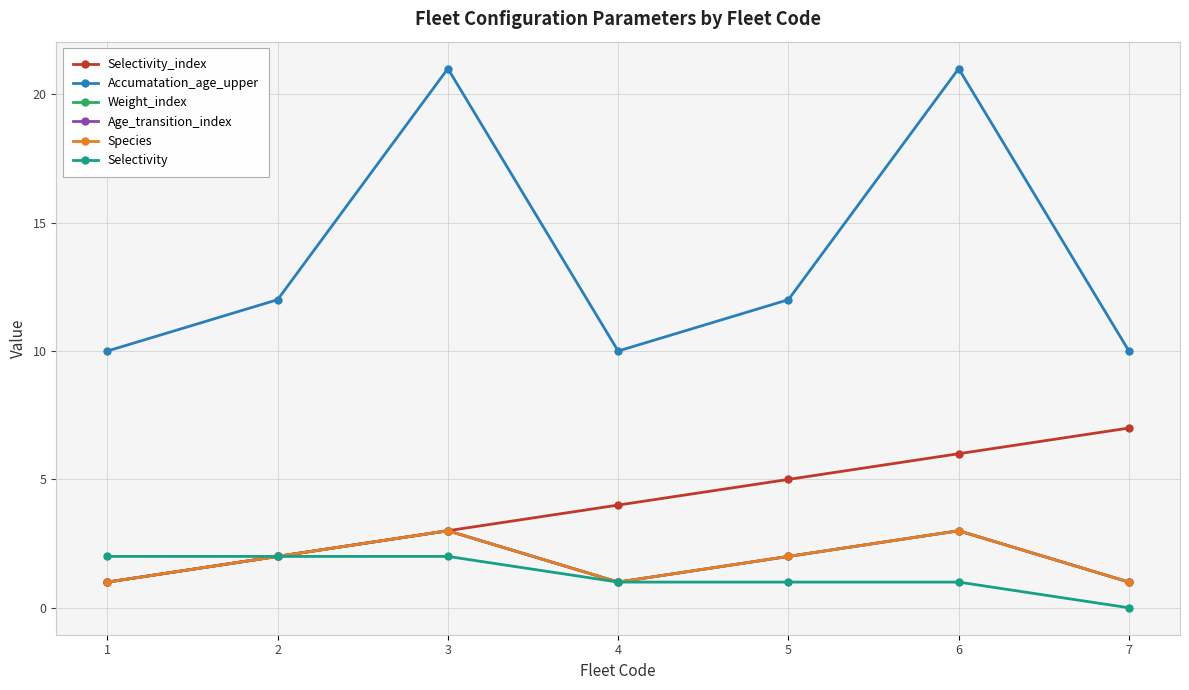

What is the value of the Age_transition_index point at the 4th from the left?

1